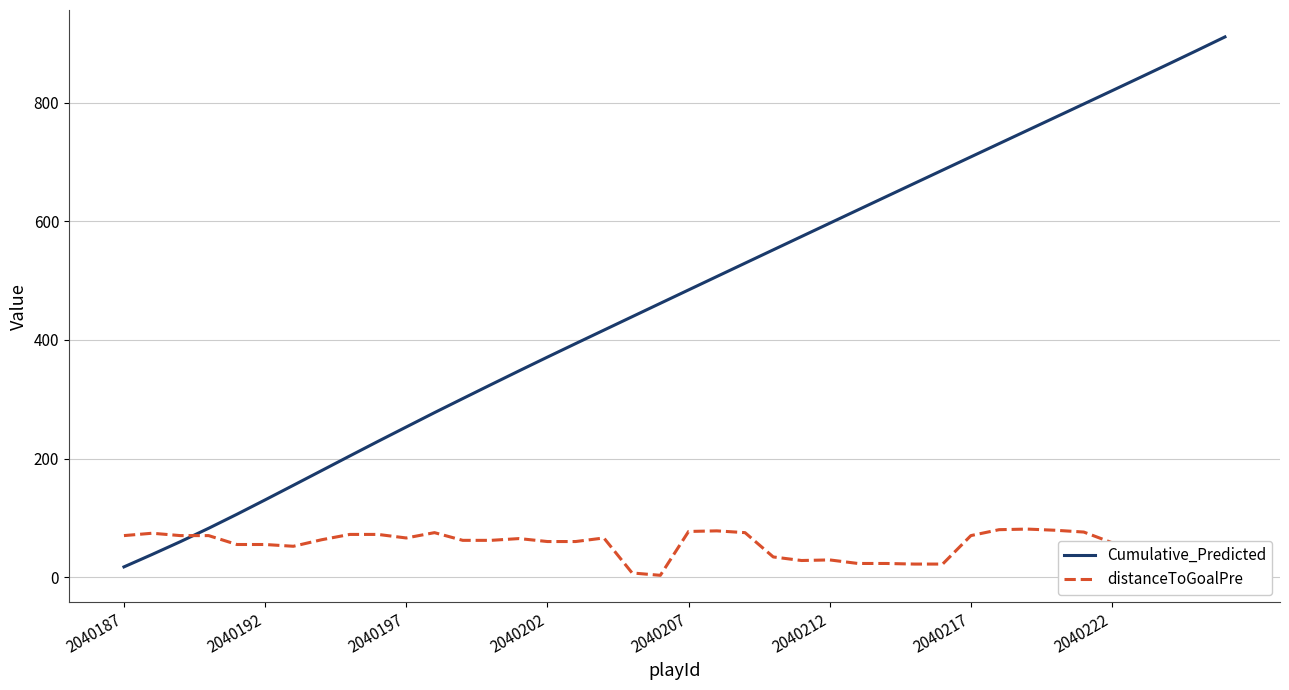

List the series in order of their overall mean, lowest first.

distanceToGoalPre, Cumulative_Predicted